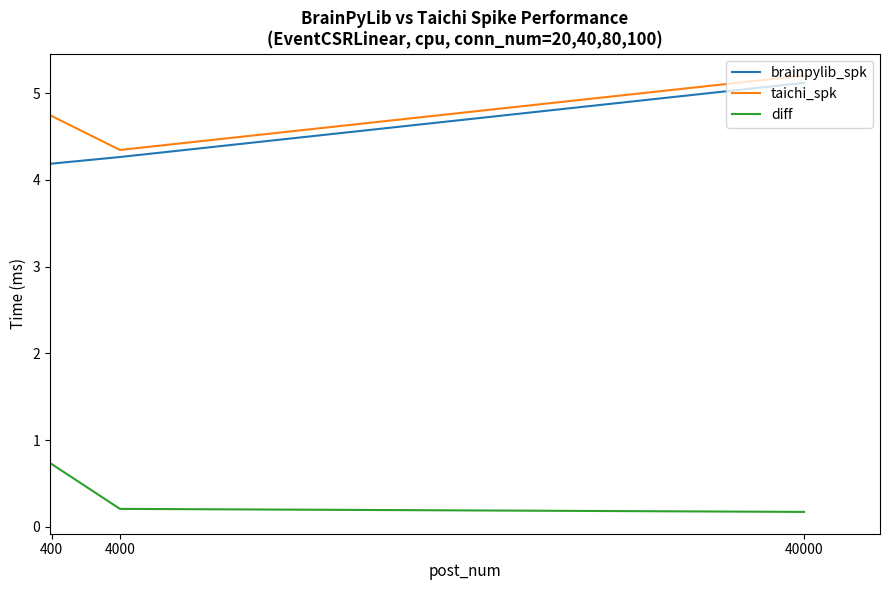

True or false: brainpylib_spk has a value of 4.2 at 400.

True